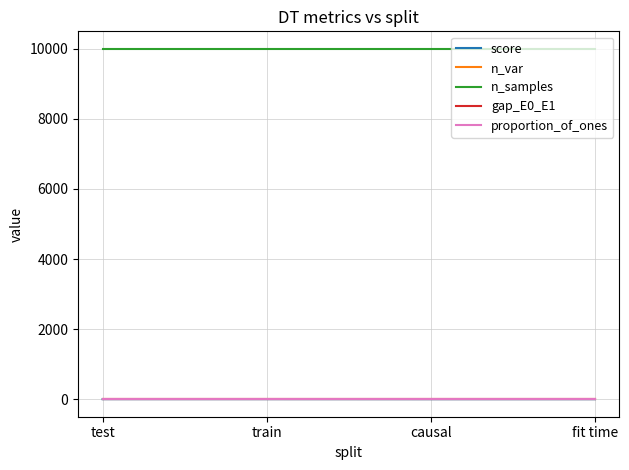

Which series has the largest total across all categories?

n_samples